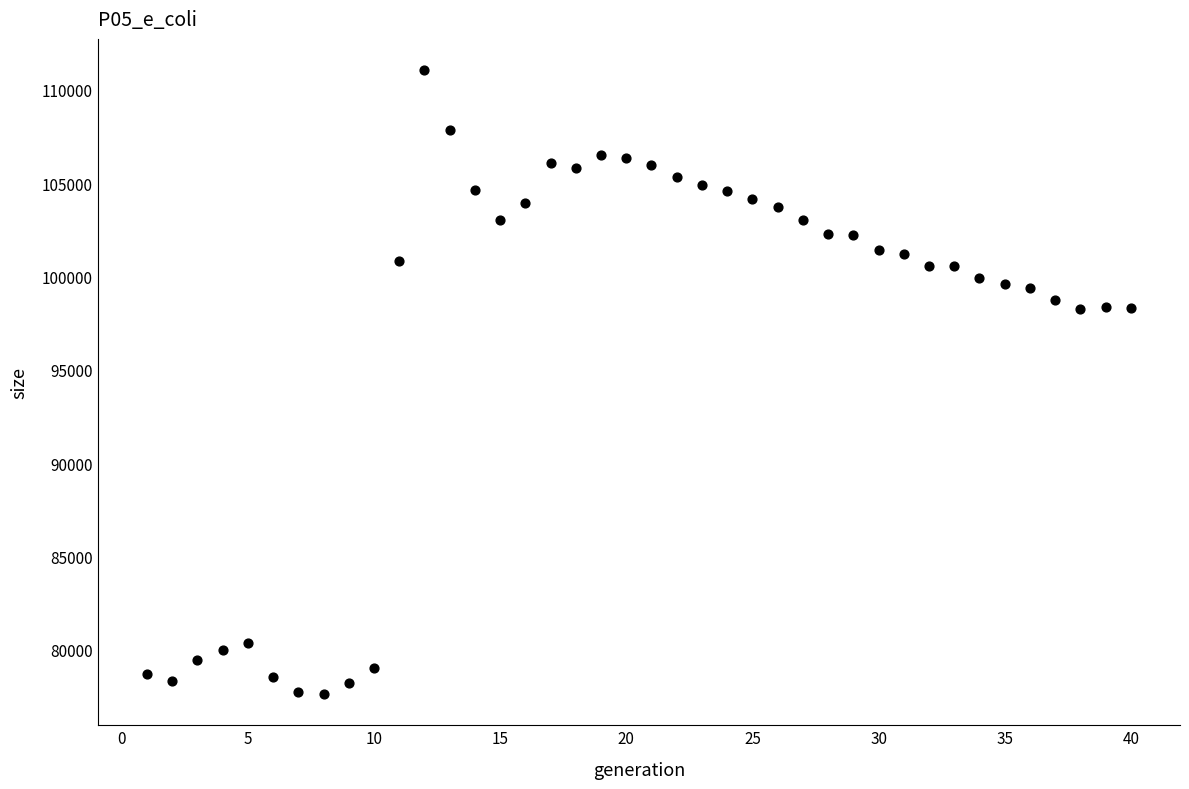

What is the range of X values (max minus min)?

39